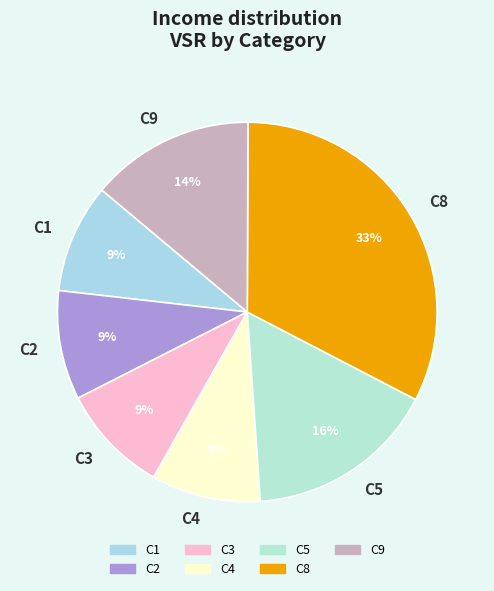

Do C9 and C4 together represent more than half of the pie?

No